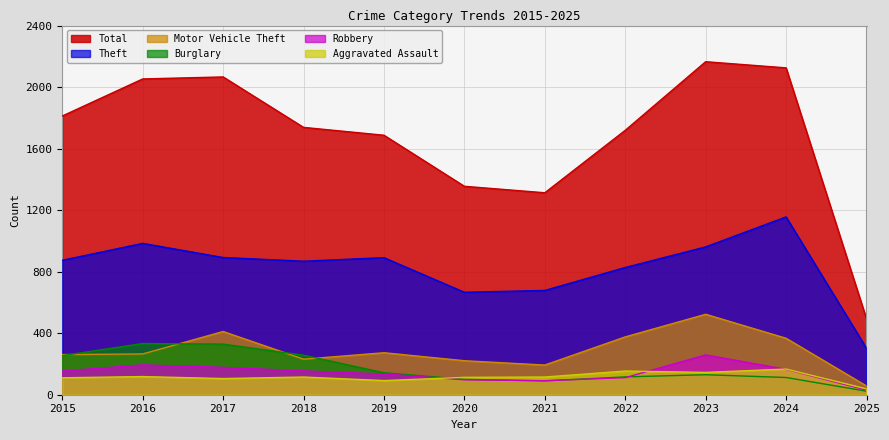

What is the sum of all Theft values?

9099